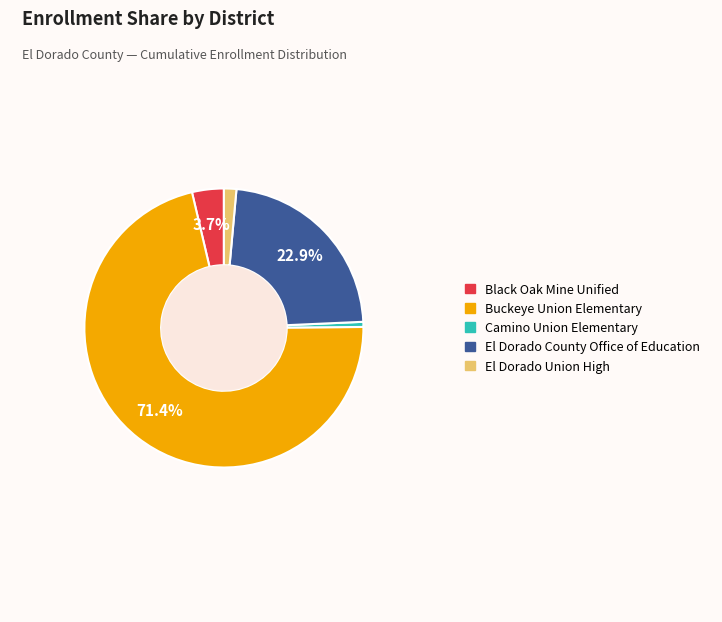

What is the smallest slice in the pie chart?

Camino Union Elementary